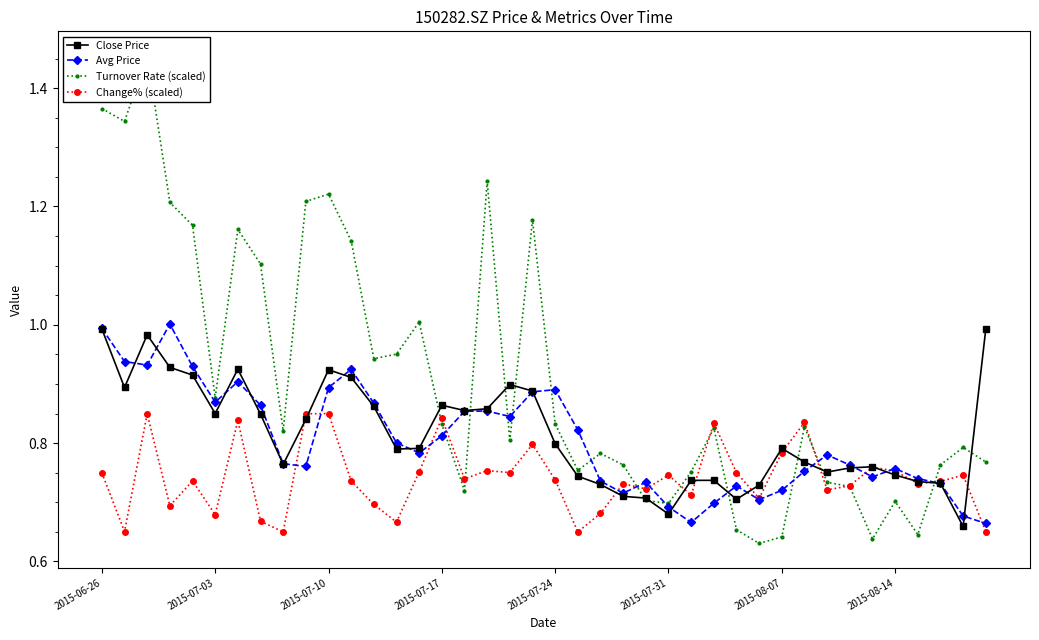

True or false: Avg Price and Change% (scaled) intersect in this chart.

True